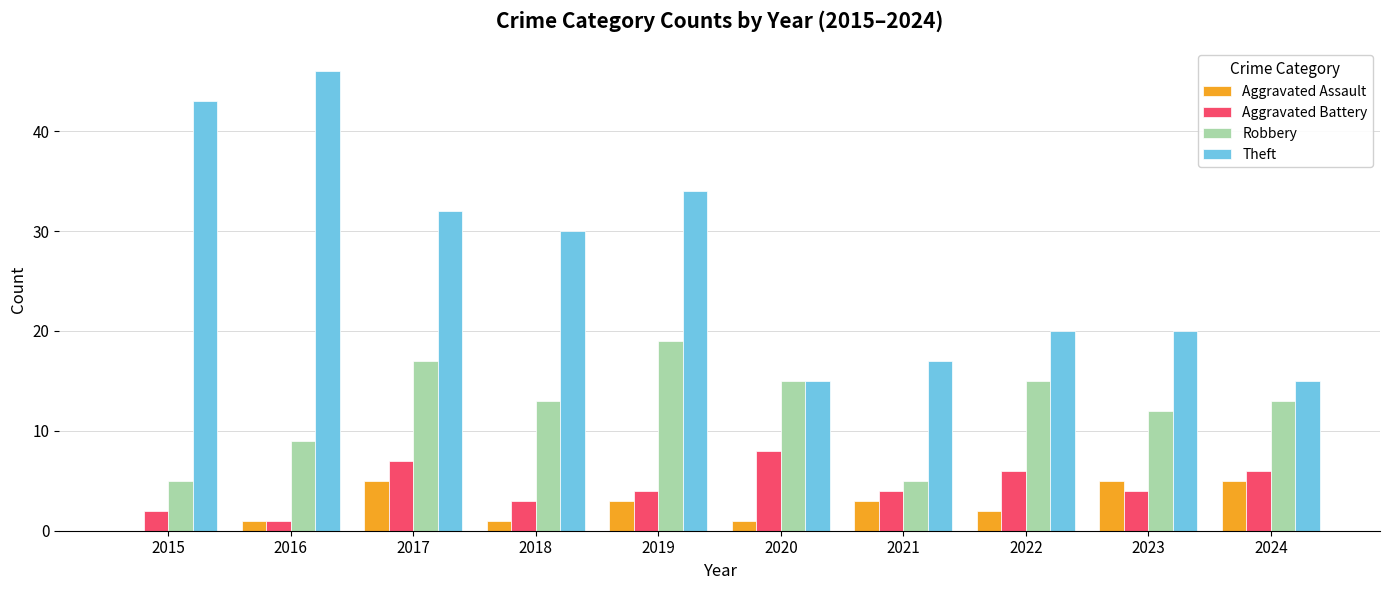

What is the total value across all series at 2015?

50